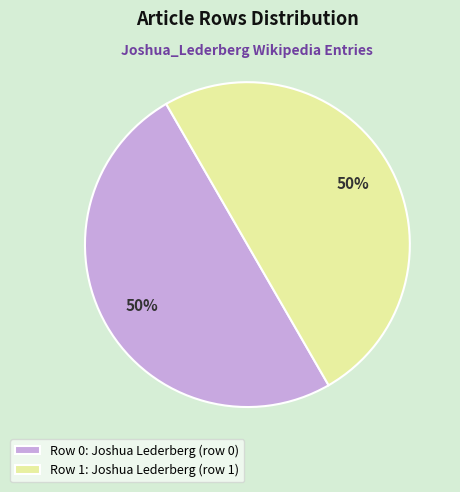

To the nearest percent, what percentage of the pie is Row 0: Joshua Lederberg (row 0)?

50%